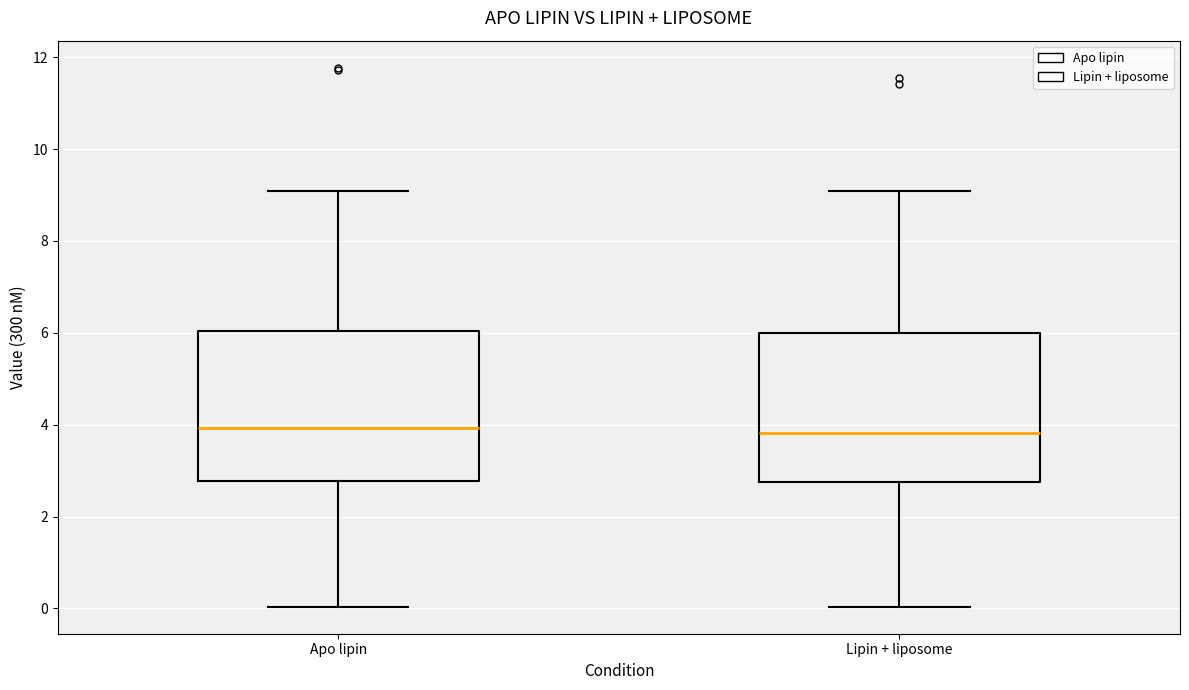

Reading left to right, read every box against the y-axis: the position of its median line, the range the box covers, and the ends of its whiskers. The values are not printed on the chart, so give them approximately, as read against the axis.

Apo lipin: median 4.0, box 2.8 to 6.0, whiskers 0.0 to 9.0
Lipin + liposome: median 3.8, box 2.8 to 6.0, whiskers 0.0 to 9.0